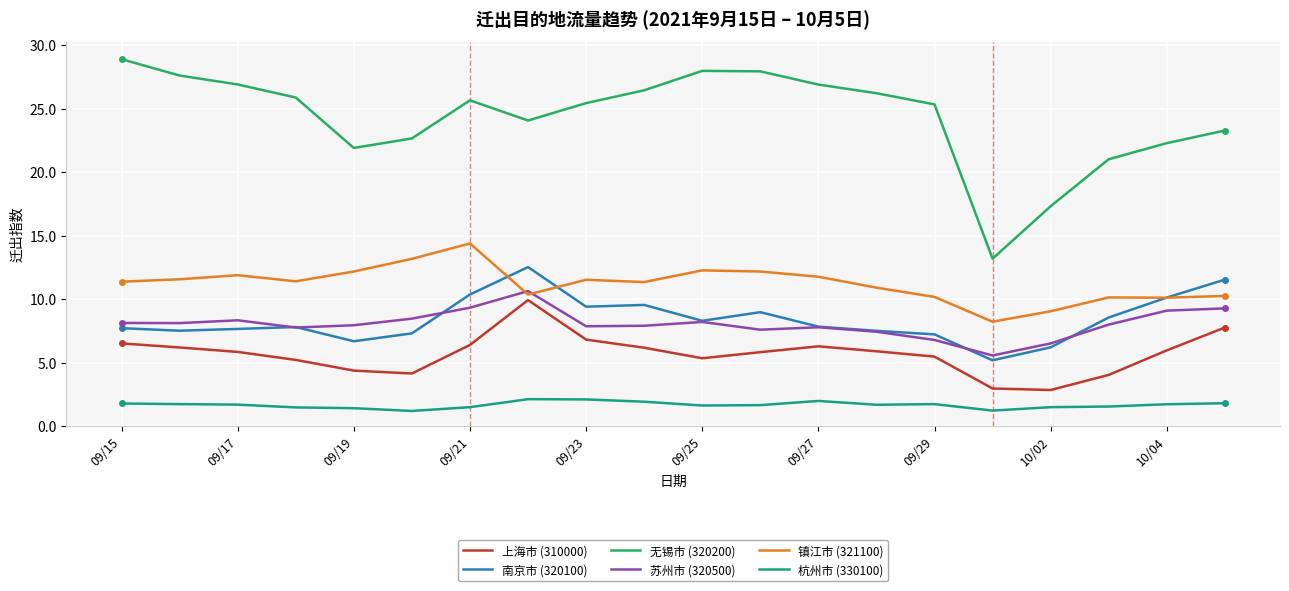

In 杭州市 (330100), how many points are lower than both neighbors (excluding endpoints)?

4